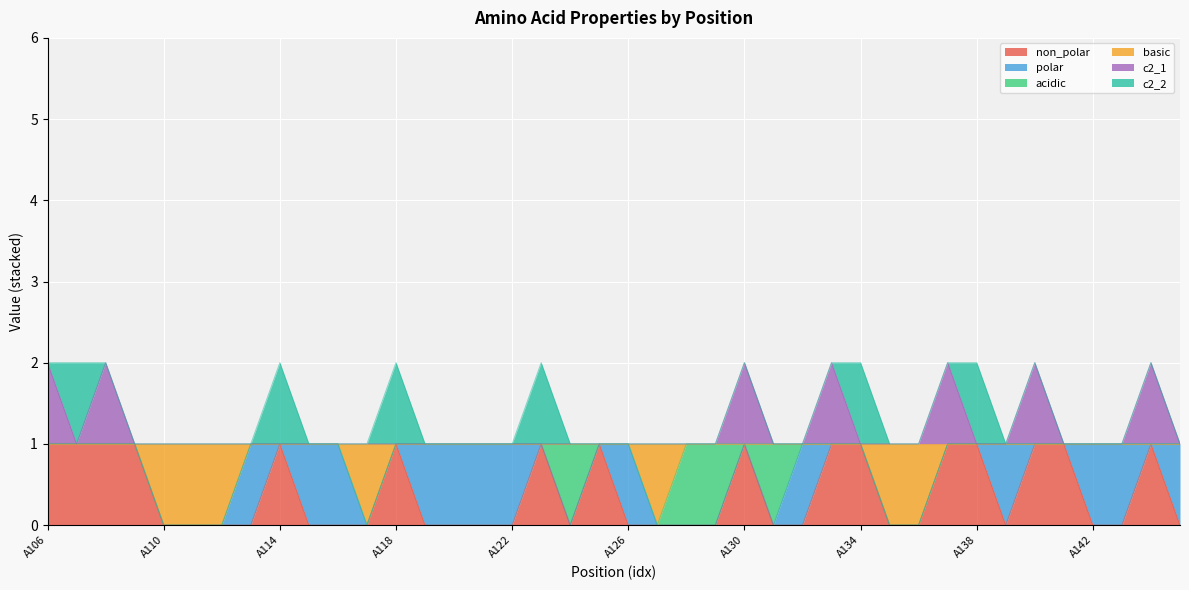

What is the total value across all series at A142?

1